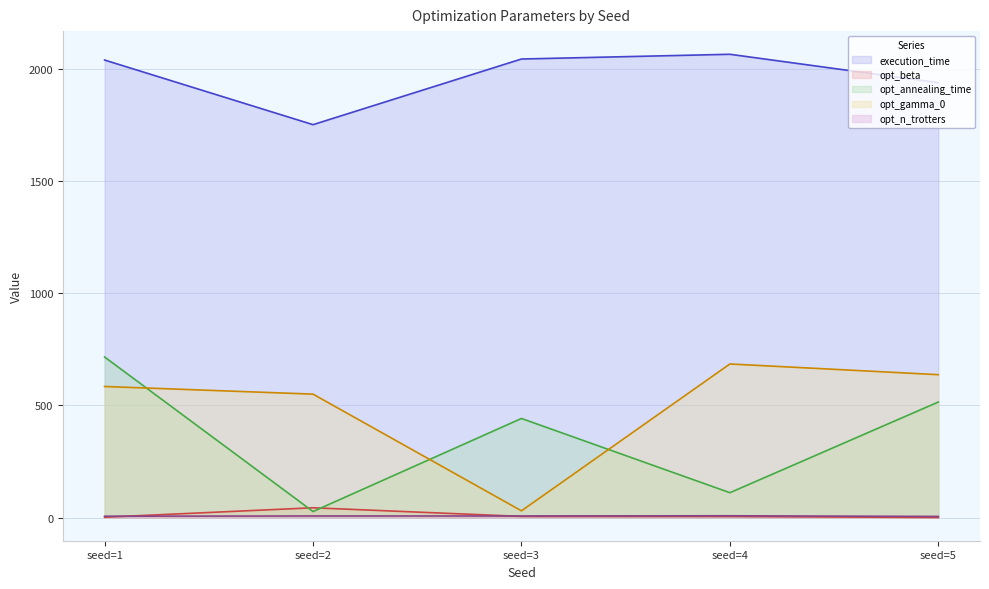

Where is opt_beta nearest to the value 21?

seed=3